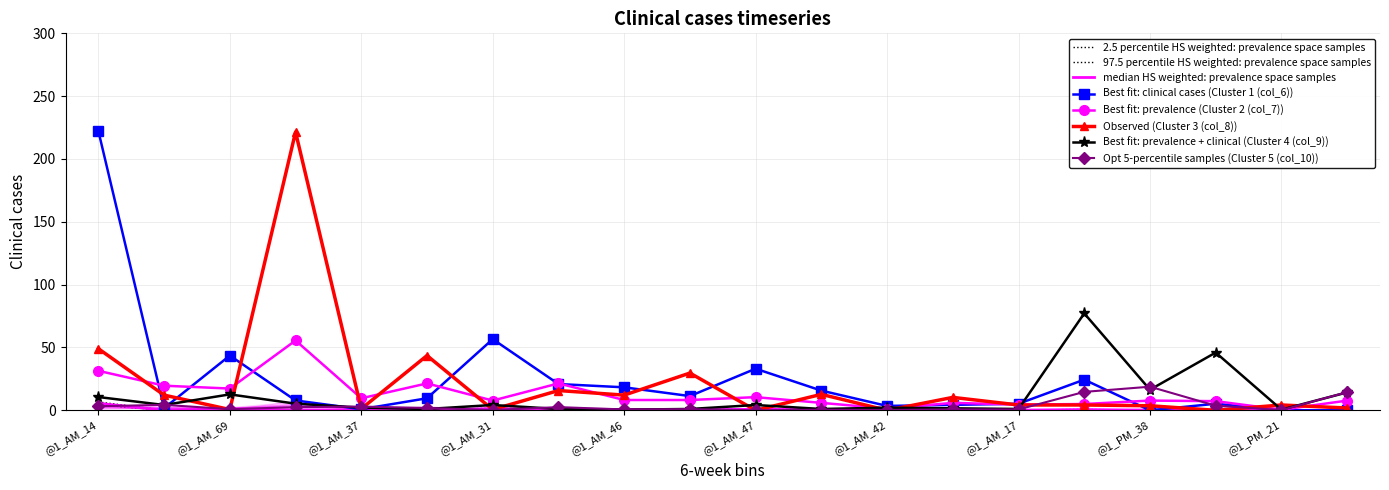

The value of Cluster 3 (col_8) at @1_PM_14 is 4.2. True or false?

True